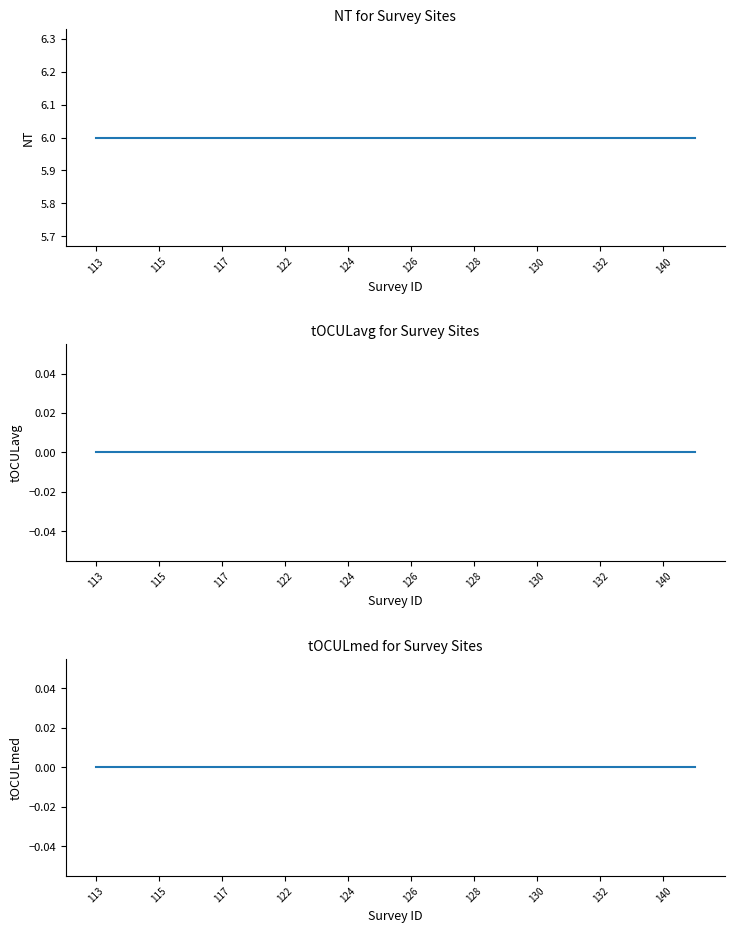

Which series has the largest range (max minus min)?

NT